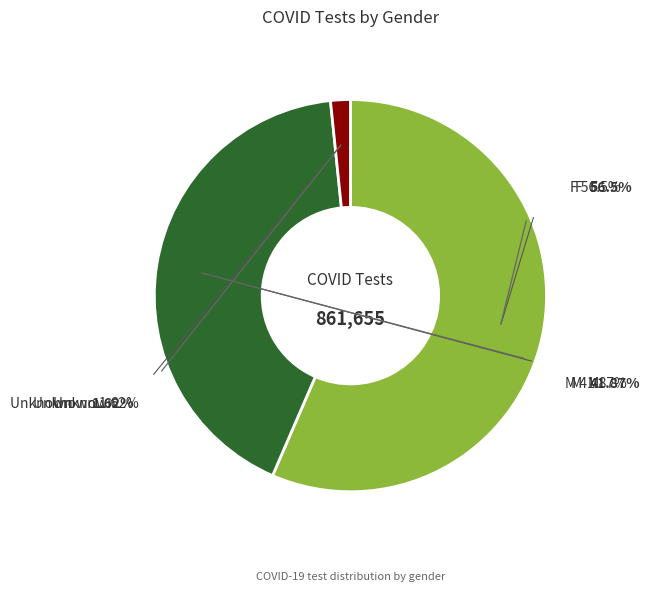

How many segments does this pie chart have?

3